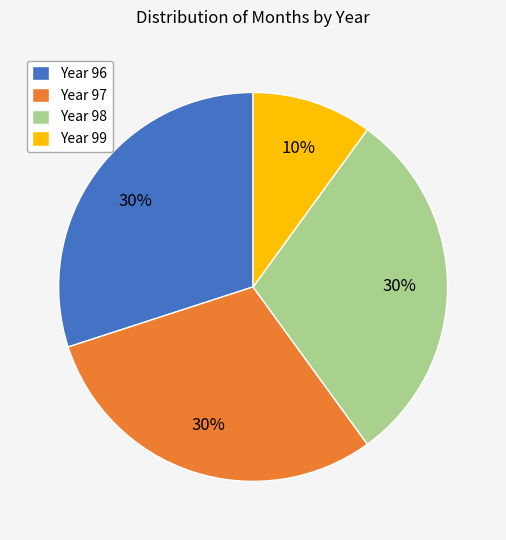

The Year 99 slice represents 1% of the pie. True or false?

False